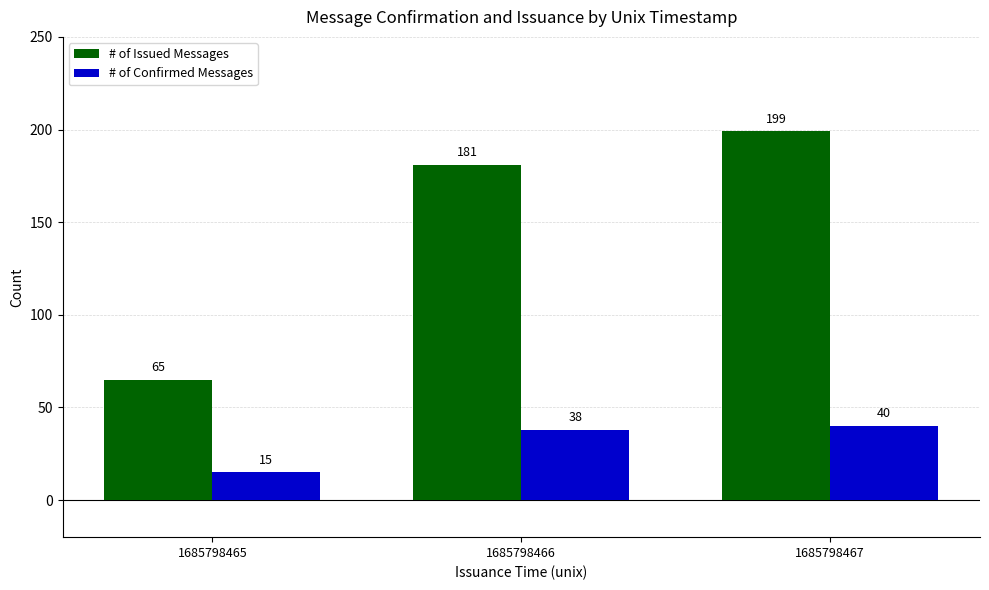

At which category is the sum across all series the highest?

1685798467